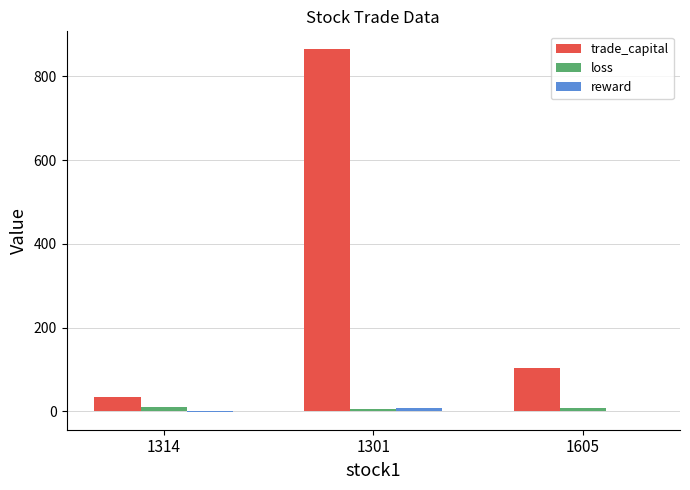

Which label corresponds to the largest value in the chart?

1301